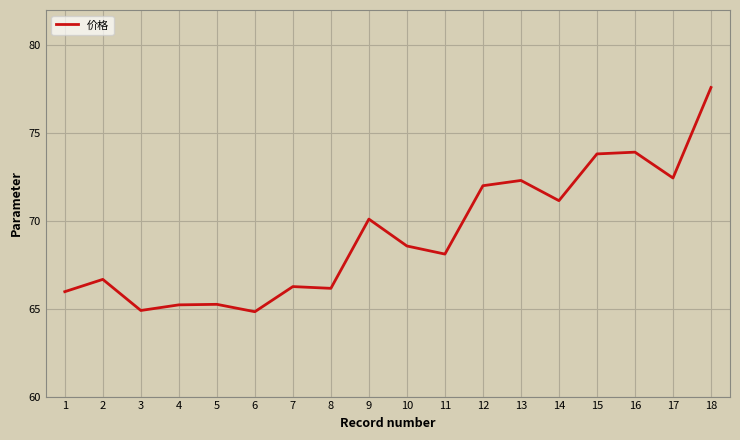

True or false: the data has more than 1 interior local peaks.

True